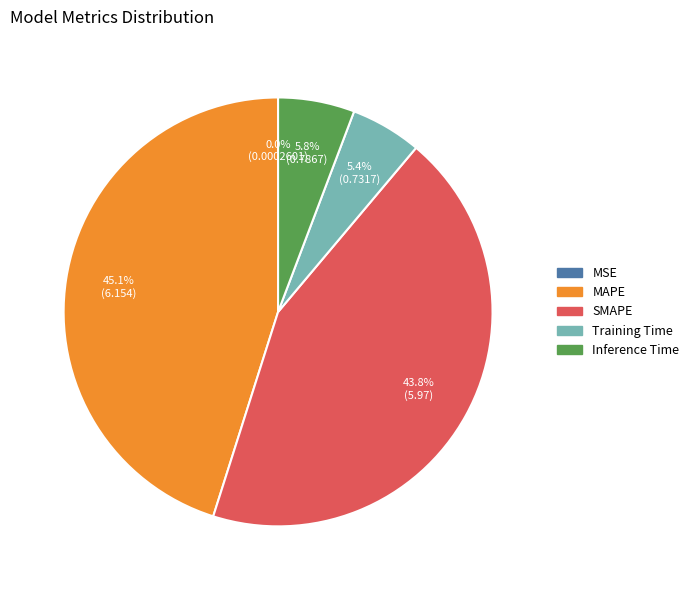

Is there any slice that represents more than half of the pie?

No